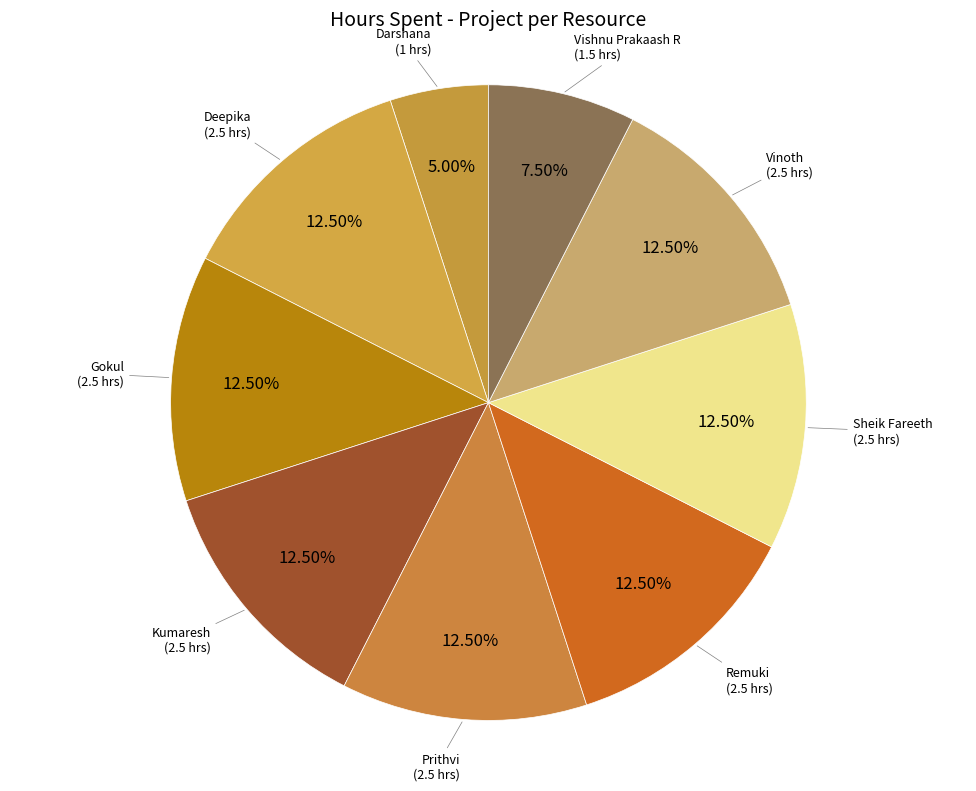

Which category has the smallest portion of the pie?

Darshana